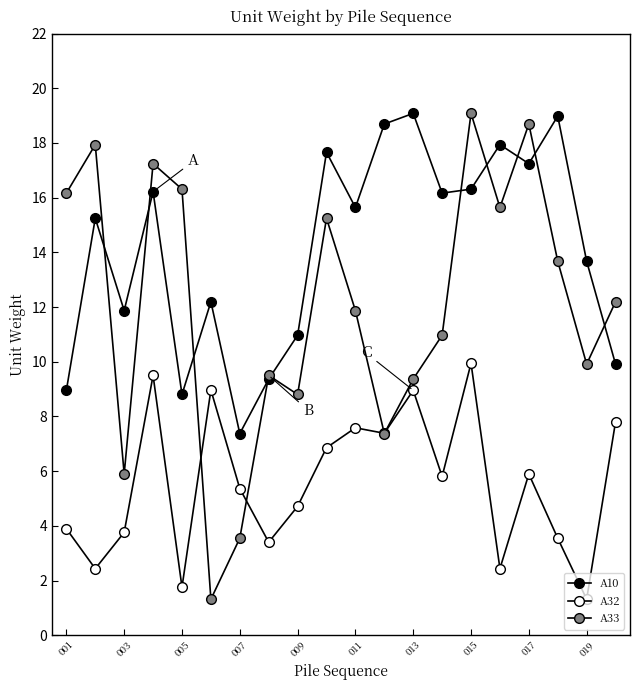

What is the maximum value shown in the chart?

19.1